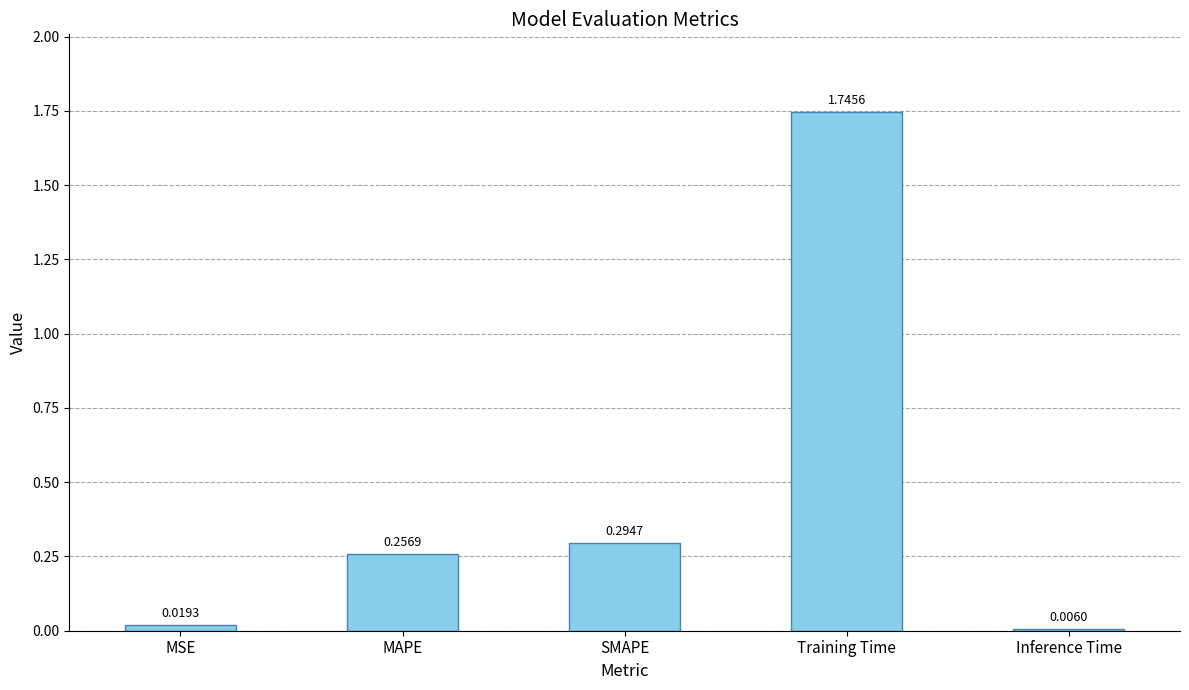

What is the sum of the values at SMAPE and MAPE?

0.6